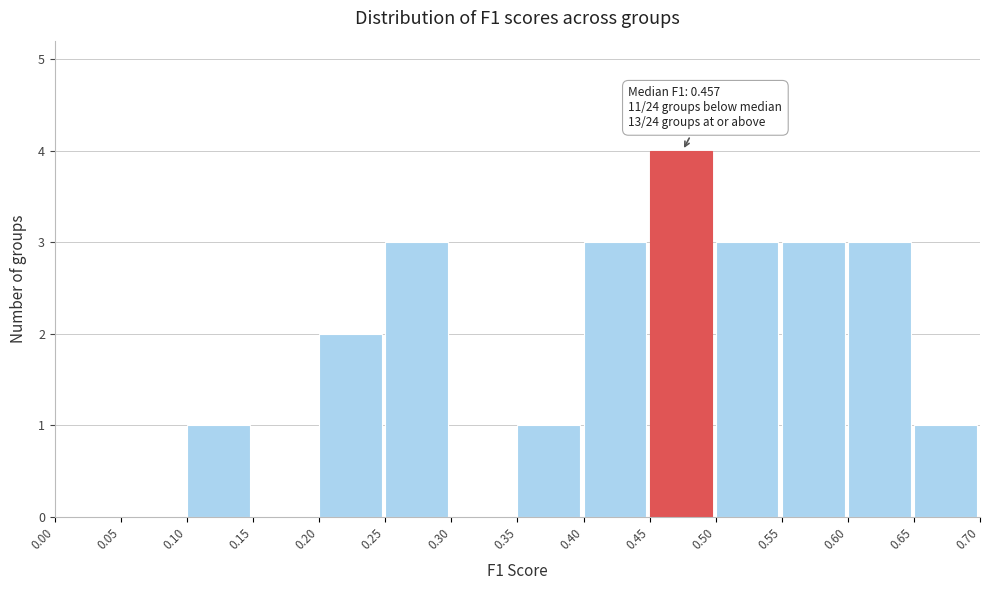

Which range on the x-axis has the tallest bar?

0.45 to 0.50